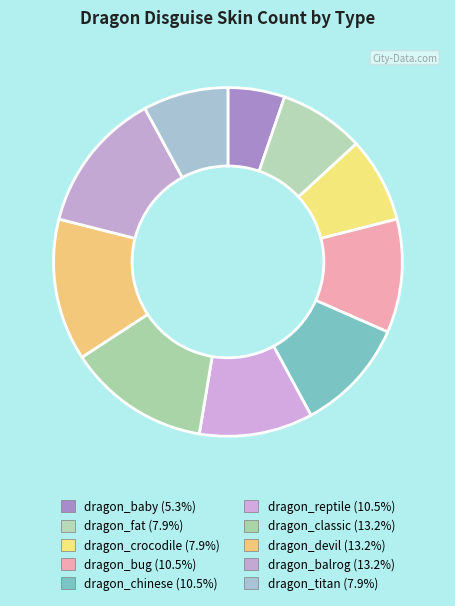

Approximately how many times larger is the value at dragon_bug compared to dragon_crocodile?

1.3